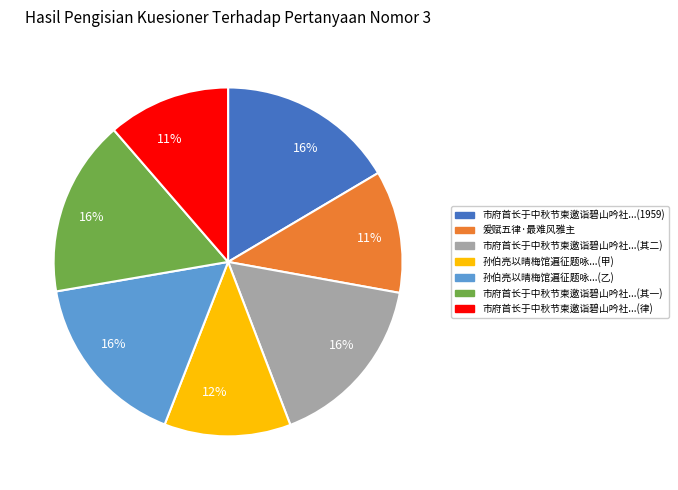

How many segments does this pie chart have?

7